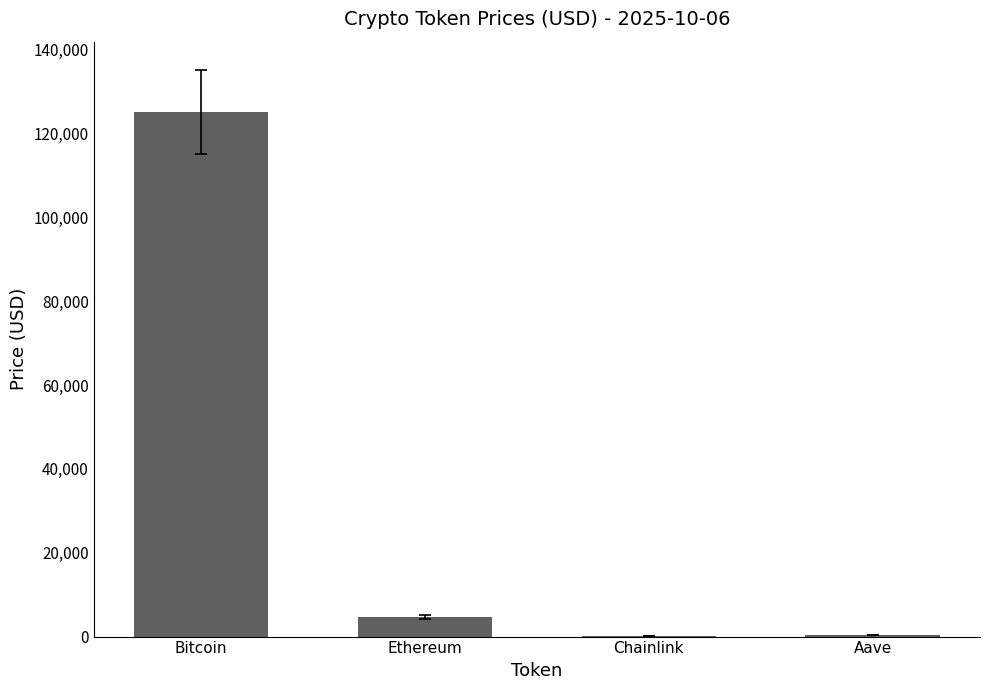

What is the sum of all values?

130132.5